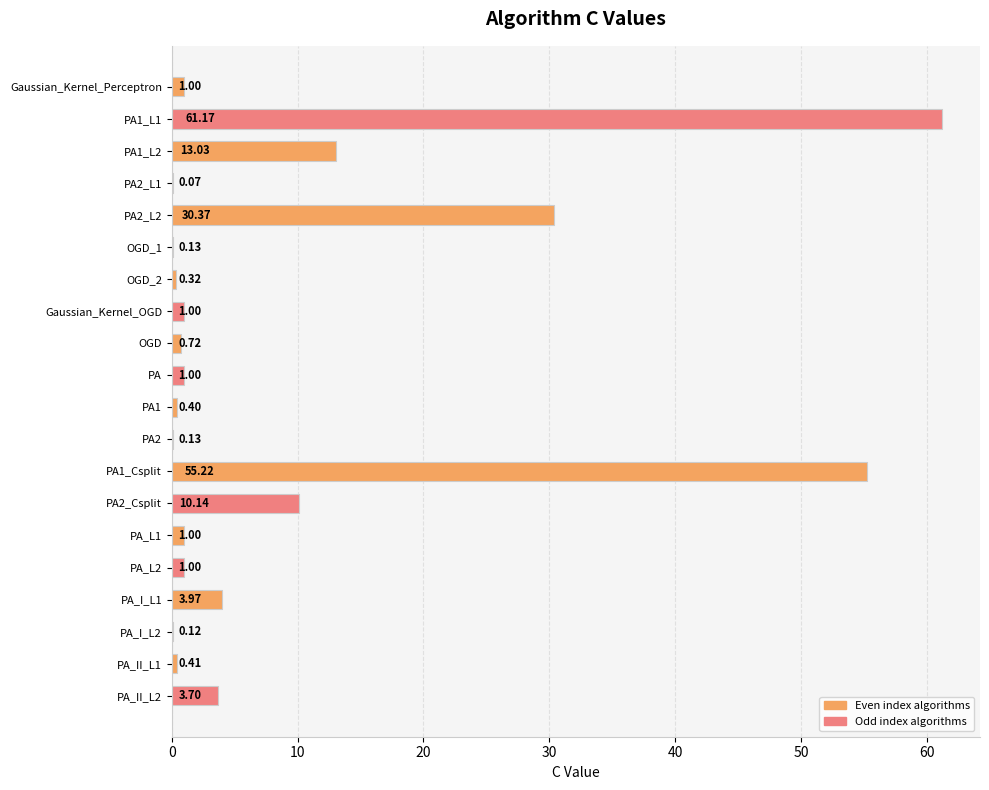

How many series are shown in this chart?

1